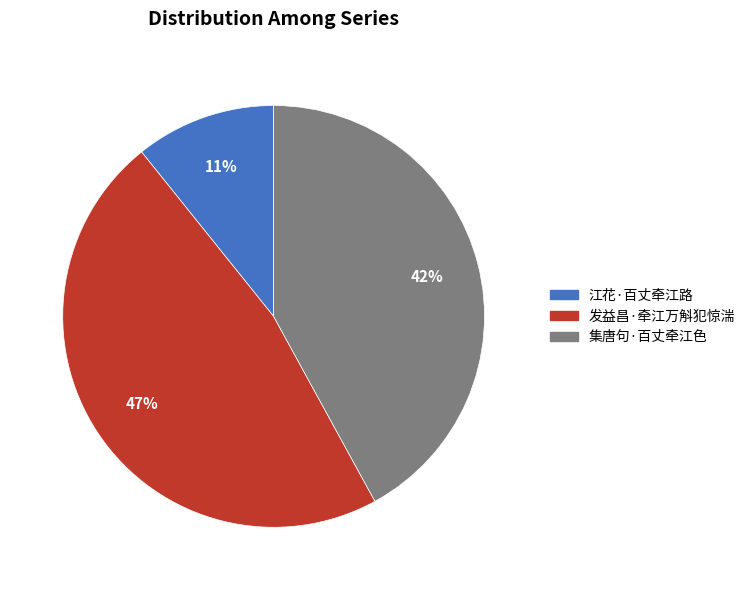

To the nearest percent, what is the difference between the 集唐句·百丈牵江色 and 江花·百丈牵江路 slice percentages?

31%